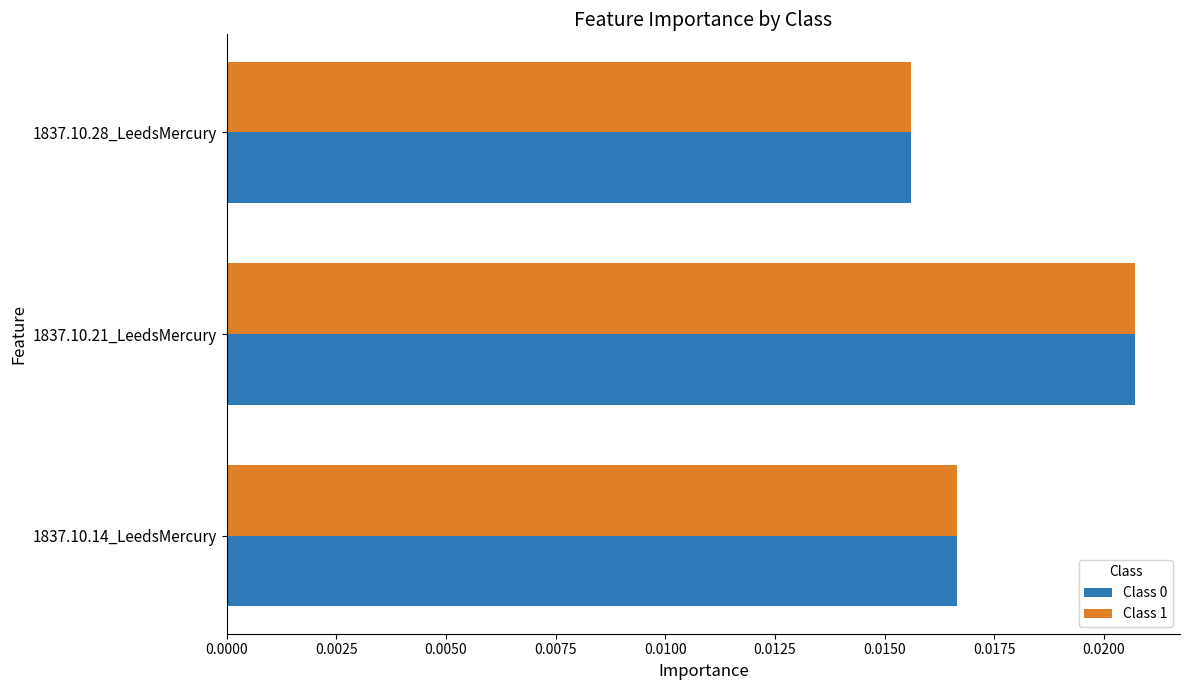

Which category has the lowest value in the Class 1 series?

1837.10.28_LeedsMercury